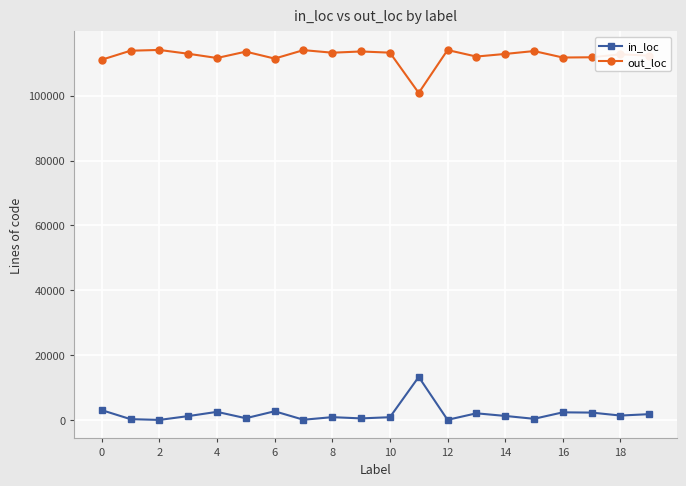

How many values in the out_loc series are below 112946?

10